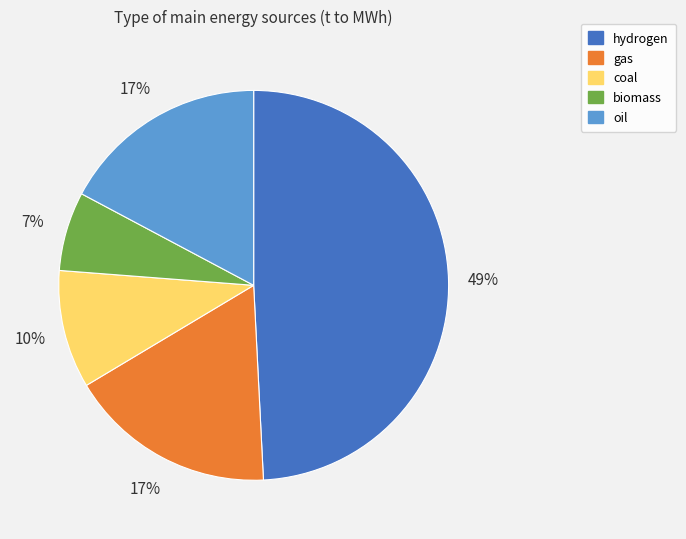

Which has a higher value, biomass or gas?

gas